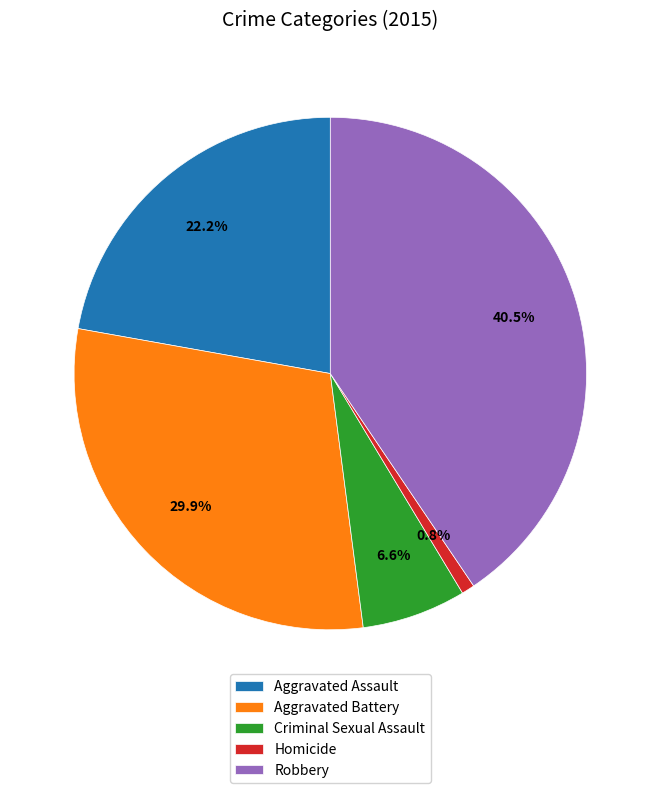

What percentage is the Aggravated Battery slice, to the nearest percent?

30%